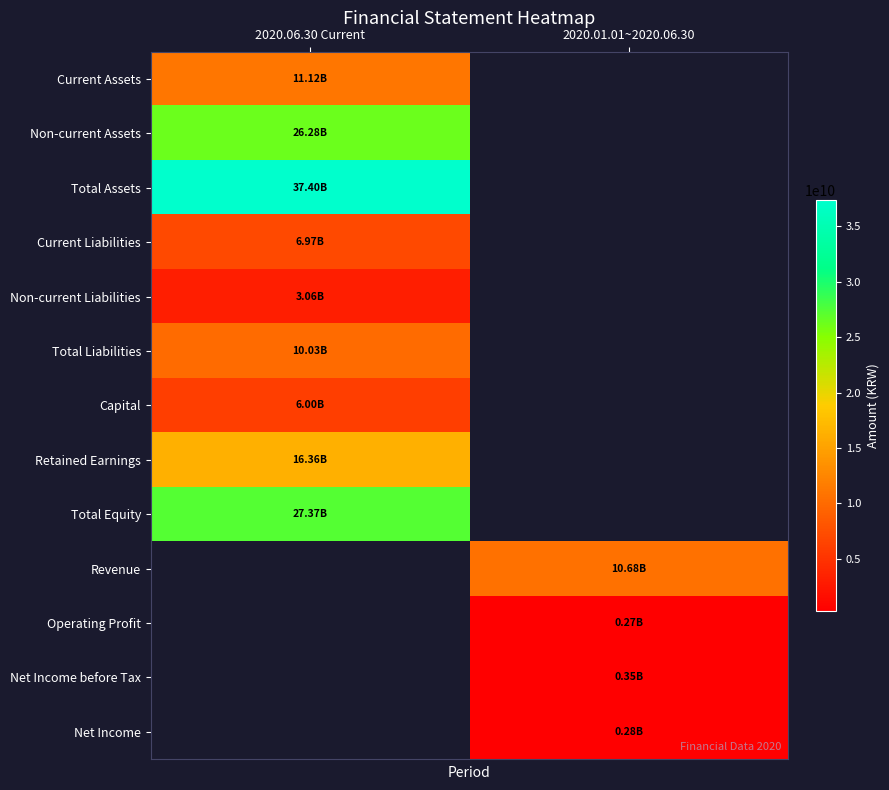

Reading left to right, list all the values displayed in this chart.

Current Assets: 2020.06.30 Current=11123147717	2020.01.01~2020.06.30=0
Non-current Assets: 2020.06.30 Current=26278038938	2020.01.01~2020.06.30=0
Total Assets: 2020.06.30 Current=37401186655	2020.01.01~2020.06.30=0
Current Liabilities: 2020.06.30 Current=6974847760	2020.01.01~2020.06.30=0
Non-current Liabilities: 2020.06.30 Current=3060142584	2020.01.01~2020.06.30=0
Total Liabilities: 2020.06.30 Current=10034990344	2020.01.01~2020.06.30=0
Capital: 2020.06.30 Current=6000000000	2020.01.01~2020.06.30=0
Retained Earnings: 2020.06.30 Current=16363496347	2020.01.01~2020.06.30=0
Total Equity: 2020.06.30 Current=27366196311	2020.01.01~2020.06.30=0
Revenue: 2020.06.30 Current=0	2020.01.01~2020.06.30=10679129442
Operating Profit: 2020.06.30 Current=0	2020.01.01~2020.06.30=274916061
Net Income before Tax: 2020.06.30 Current=0	2020.01.01~2020.06.30=349334004
Net Income: 2020.06.30 Current=0	2020.01.01~2020.06.30=279997782